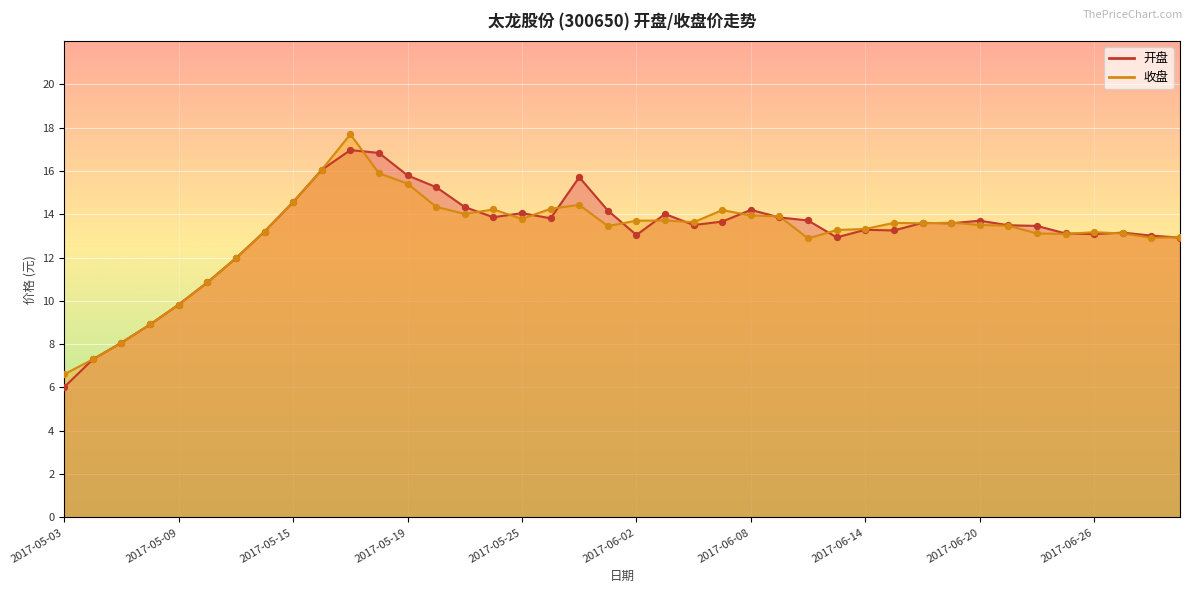

What is the total value across all series at 2017-06-02?

26.7